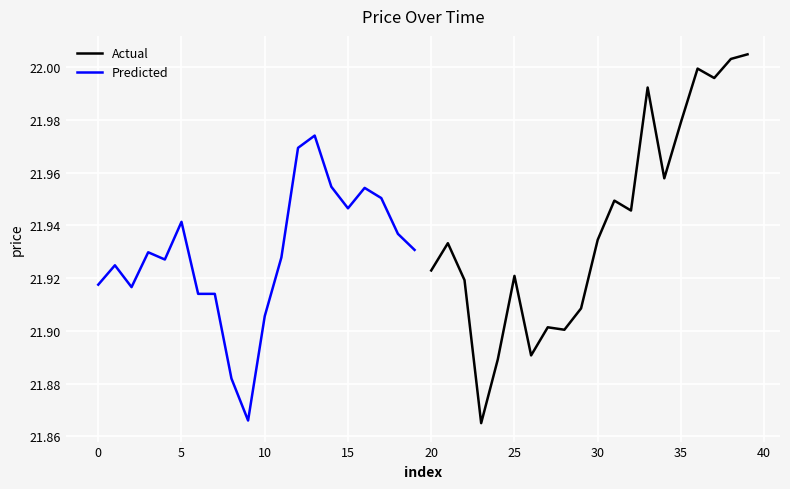

What is the sum of all Actual values?

438.6